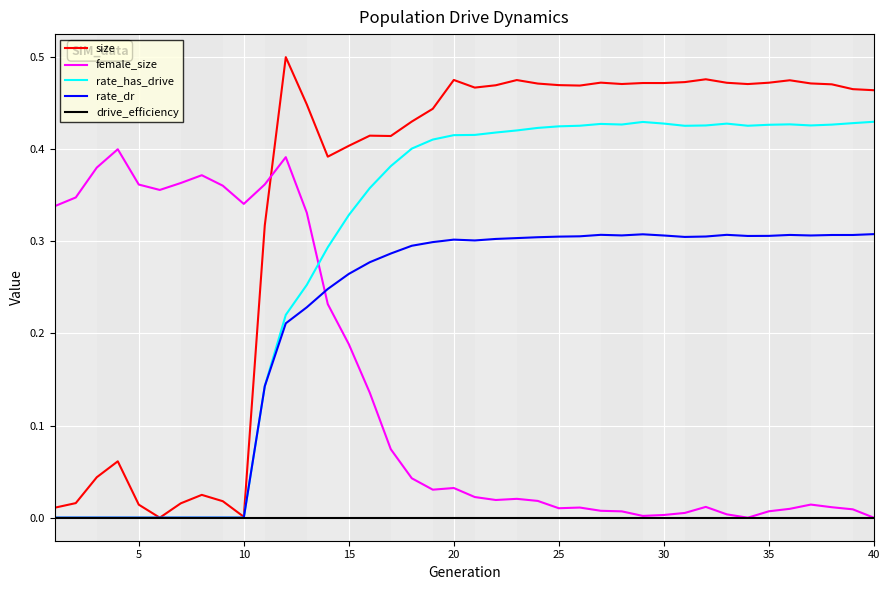

List the series in order of their peak value, highest first.

size, rate_has_drive, female_size, rate_dr, drive_efficiency